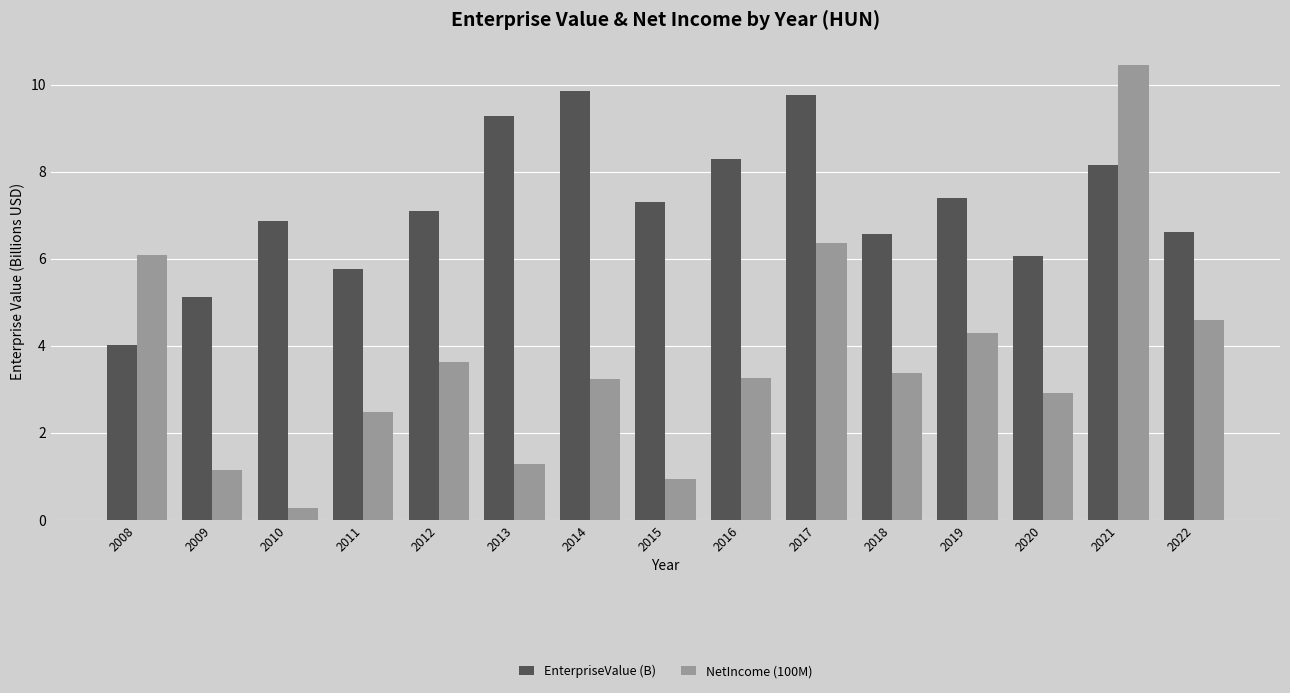

What is the average value of the NetIncome (100M) series?

3.6